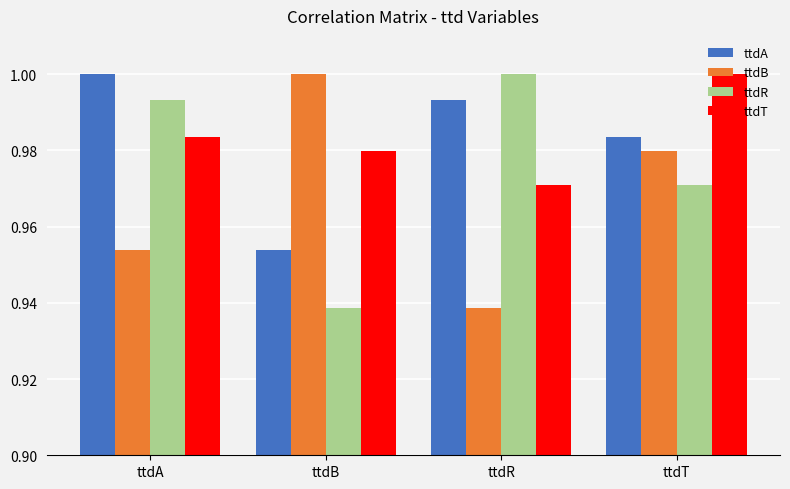

At which label does ttdB reach its minimum?

ttdR